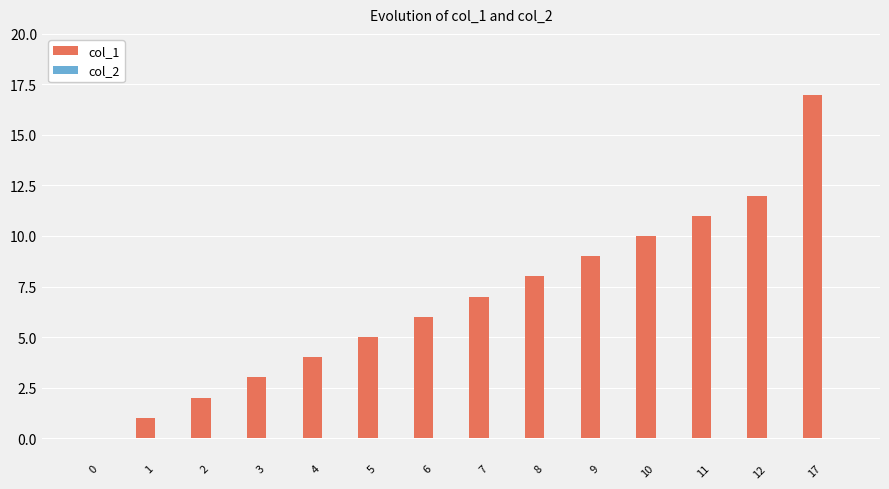

Approximately how many times larger is the value at 17 compared to 3?

5.7